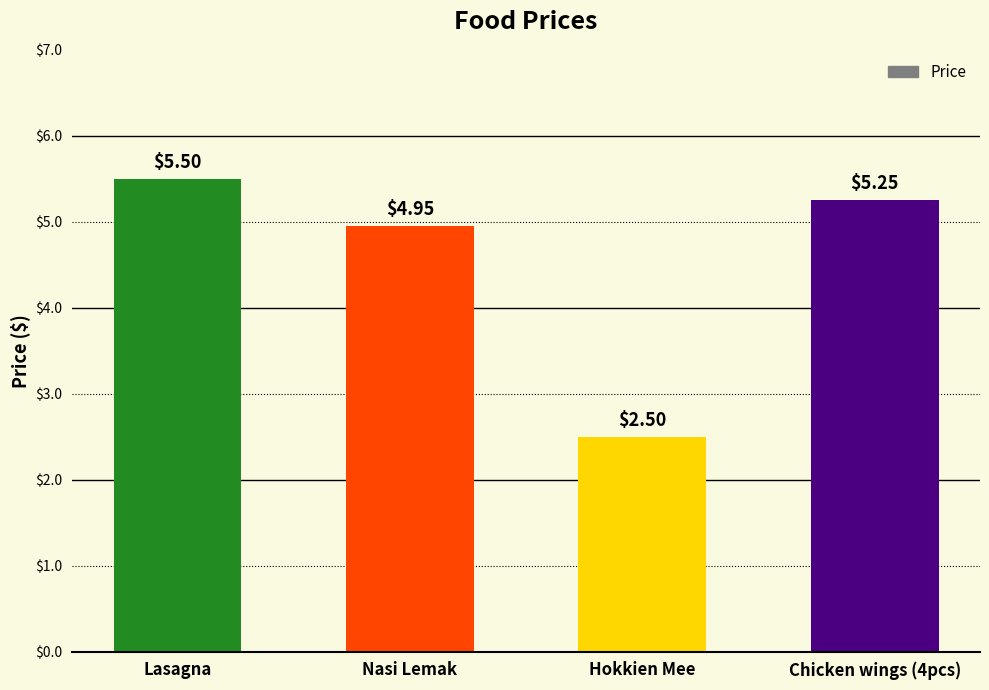

What is the greatest value displayed?

5.5